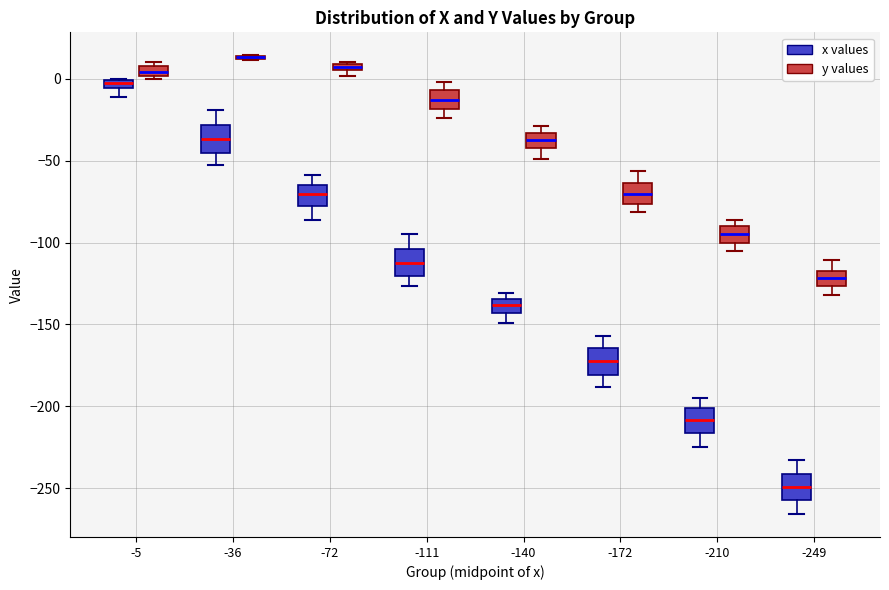

Where is the lower edge of the box for -140 (y values) on the y-axis? The values are not printed on the chart, so give them approximately, as read against the axis.

-40